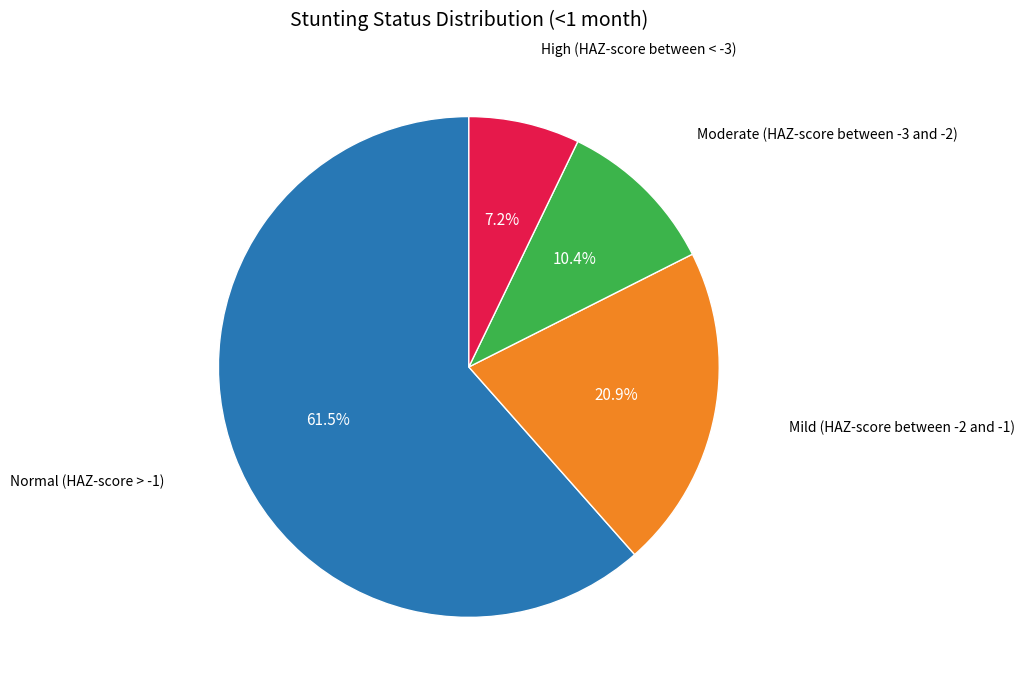

Which category has the smallest portion of the pie?

High (HAZ-score between < -3)